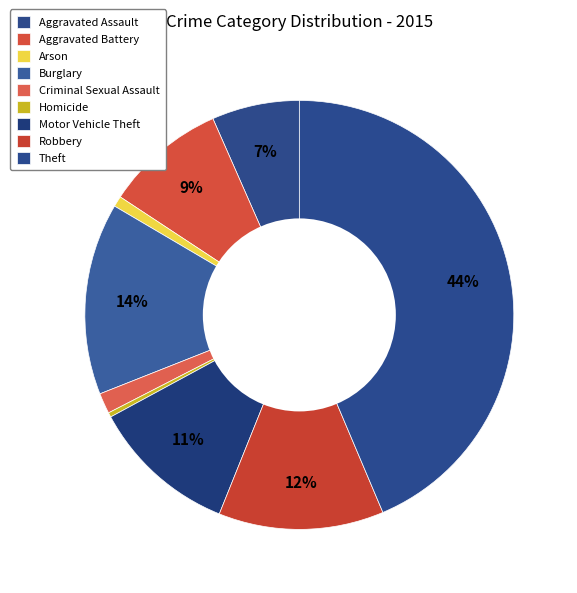

How many slices are in this pie chart?

9